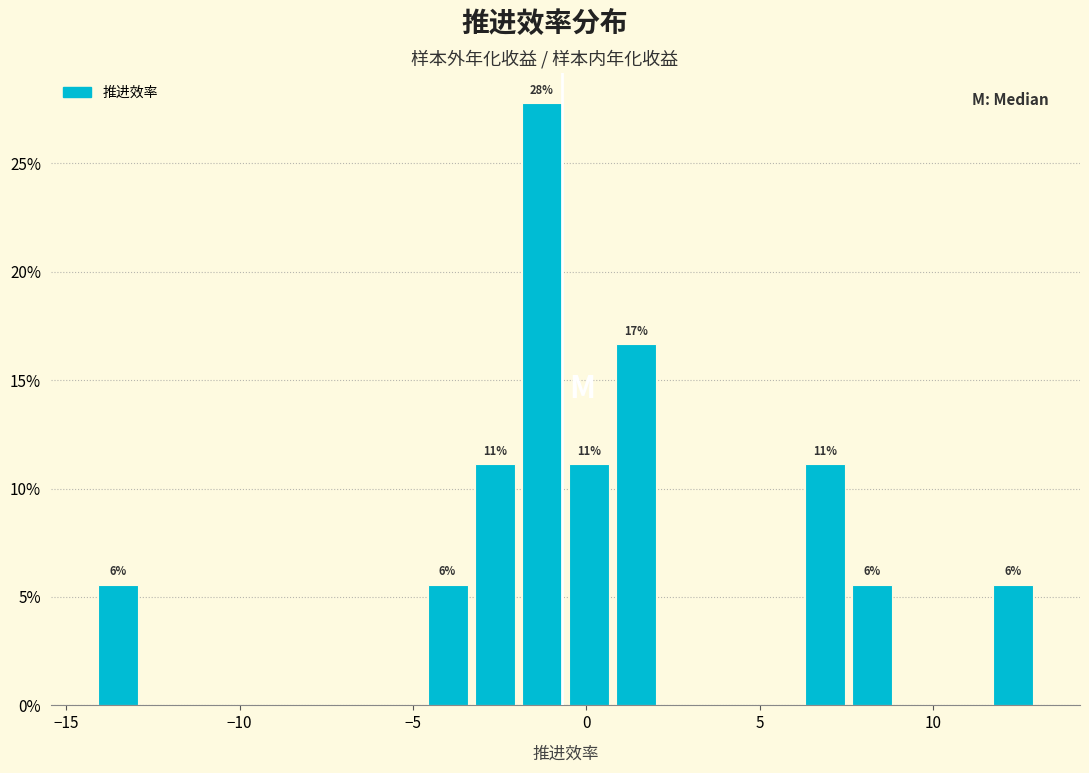

Around what value on the x-axis is the tallest bar? Give the approximate position of its centre, as read against the axis.

-1.5